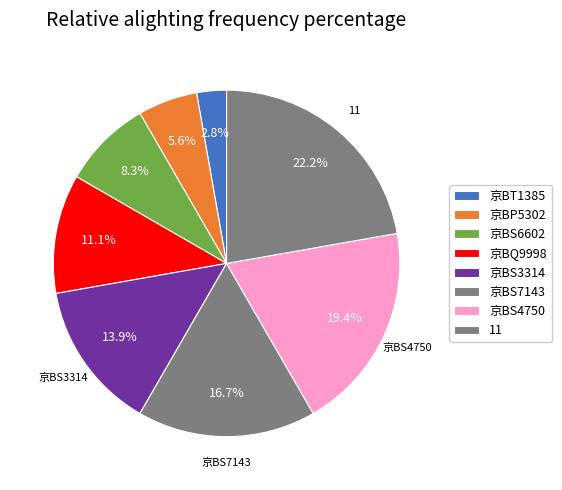

Rank the categories by value from highest to lowest.

11, 京BS4750, 京BS7143, 京BS3314, 京BQ9998, 京BS6602, 京BP5302, 京BT1385